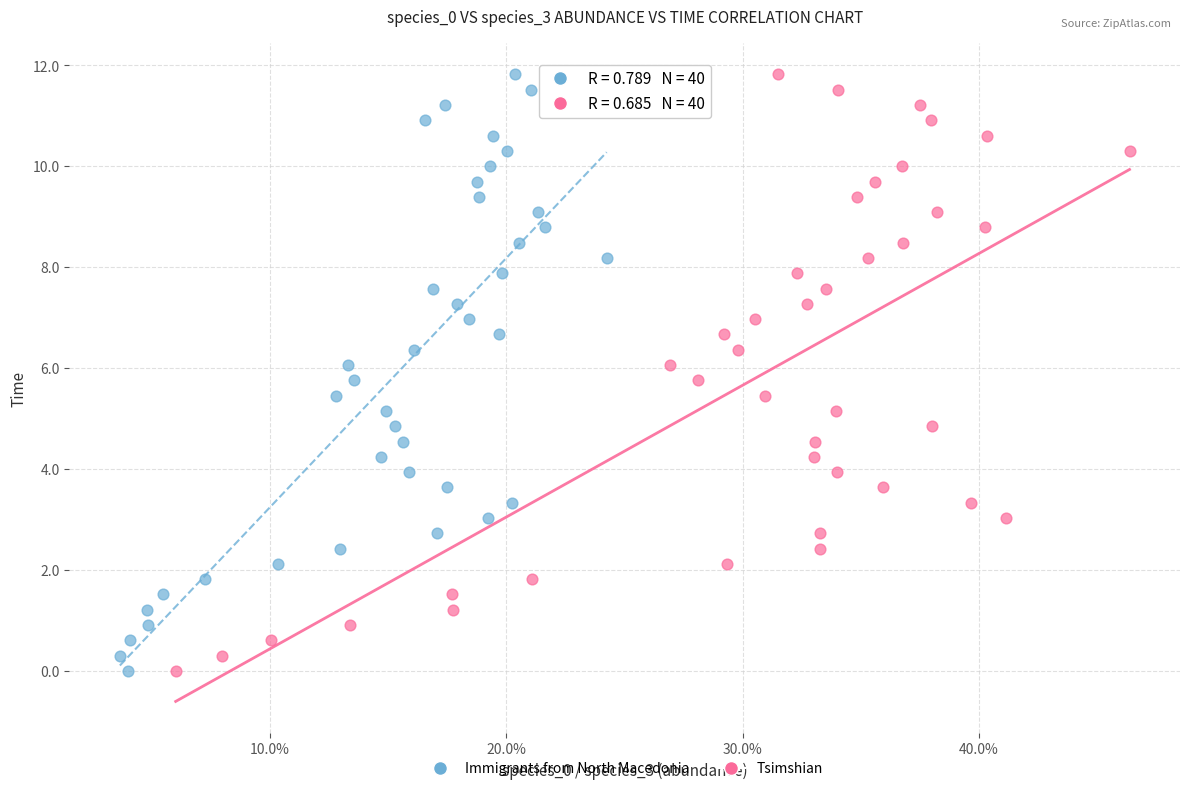

What are all the series names shown in the legend?

Immigrants from North Macedonia, Tsimshian